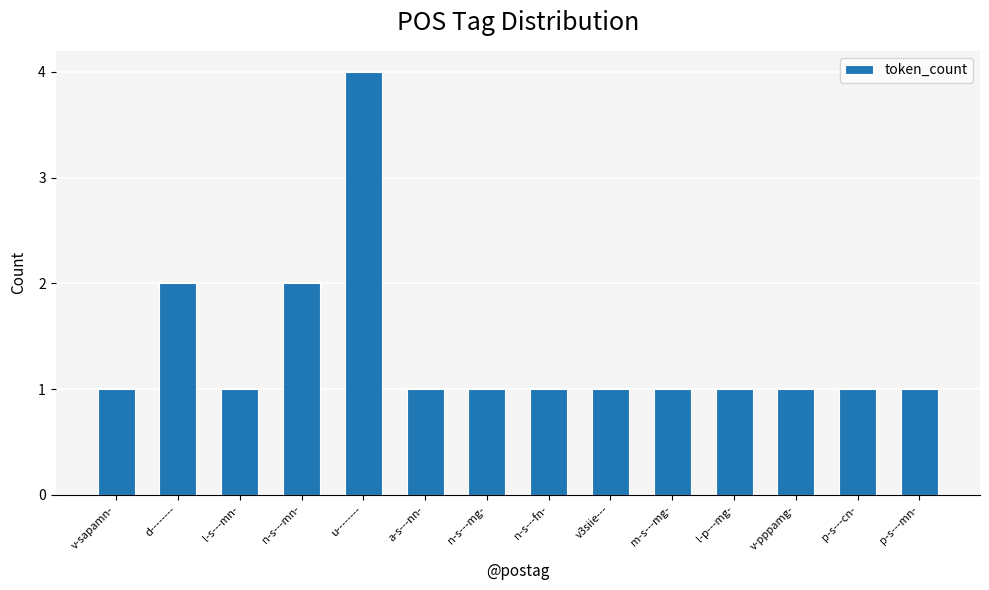

Reading left to right, extract all data points from this chart.

v-sapamn-=1	d--------=2	l-s---mn-=1	n-s---mn-=2	u--------=4	a-s---nn-=1	n-s---mg-=1	n-s---fn-=1	v3siie---=1	m-s---mg-=1	l-p---mg-=1	v-pppamg-=1	p-s---cn-=1	p-s---mn-=1